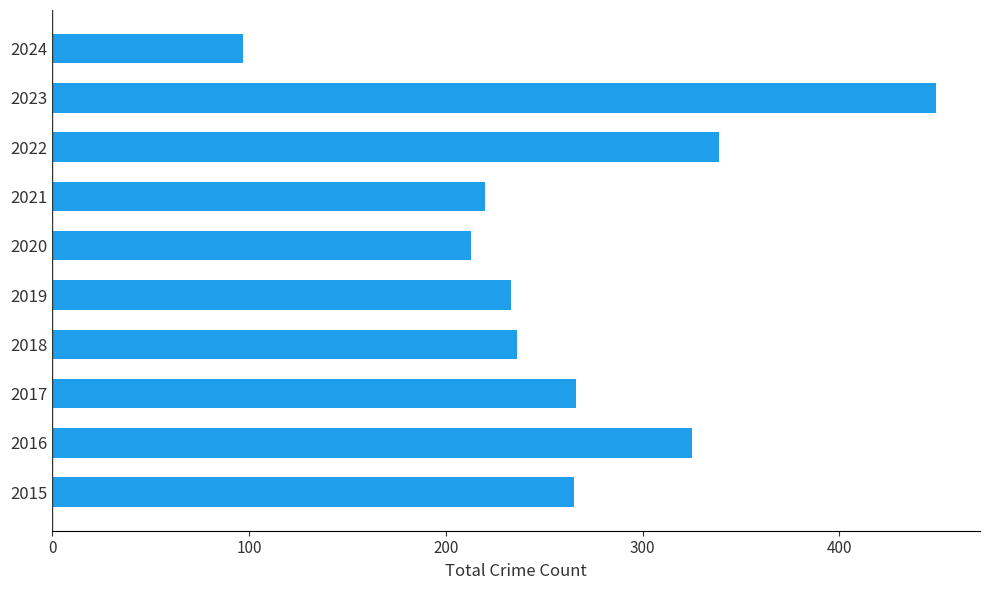

What is the average value?

264